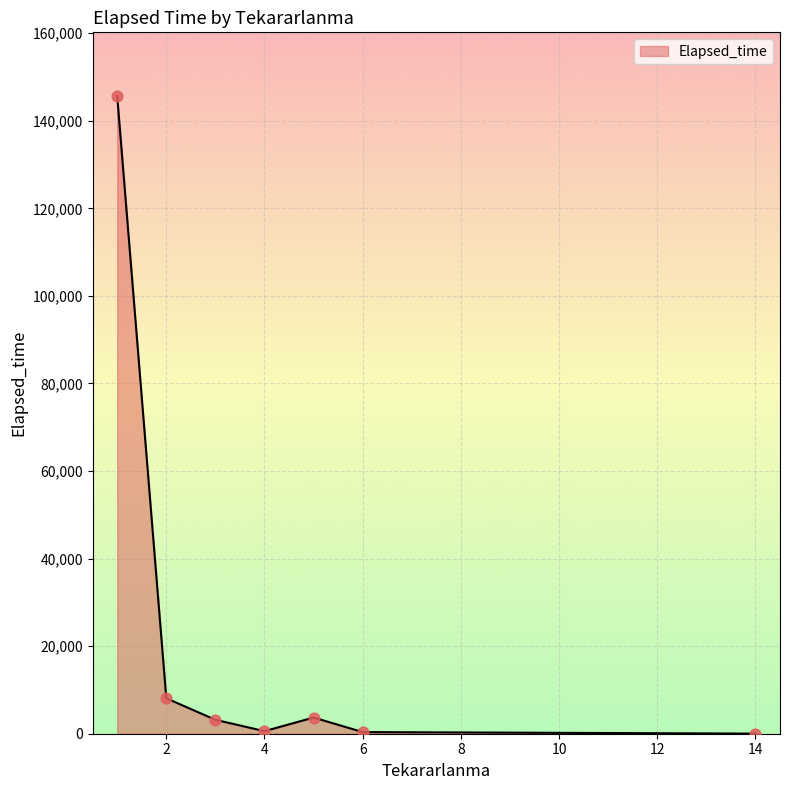

True or false: the data has more than 2 interior local peaks.

False